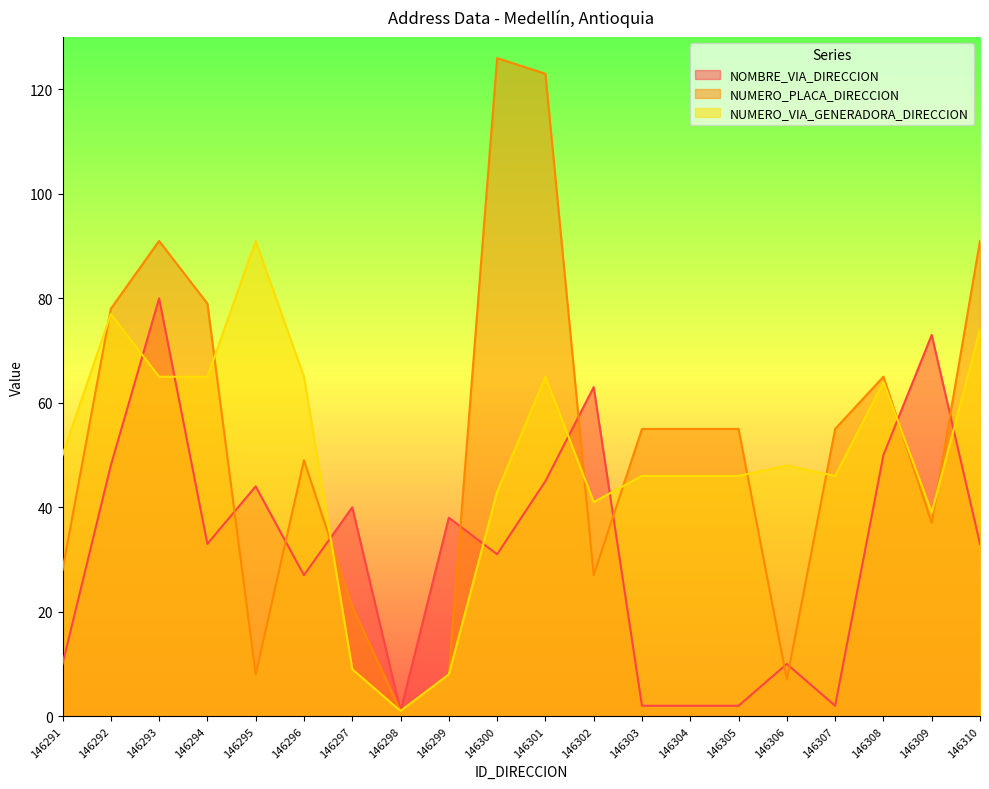

True or false: NUMERO_PLACA_DIRECCION has a value of 7 at 146306.

True